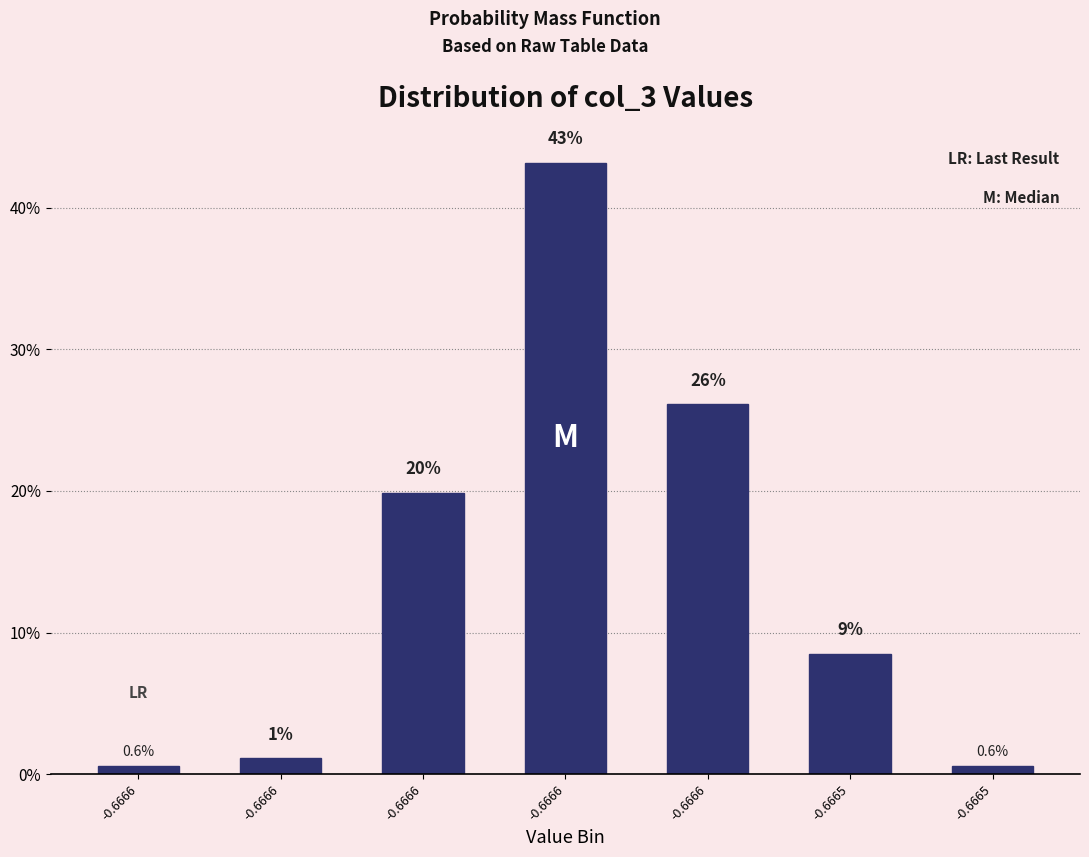

Does the chart contain any negative values?

No